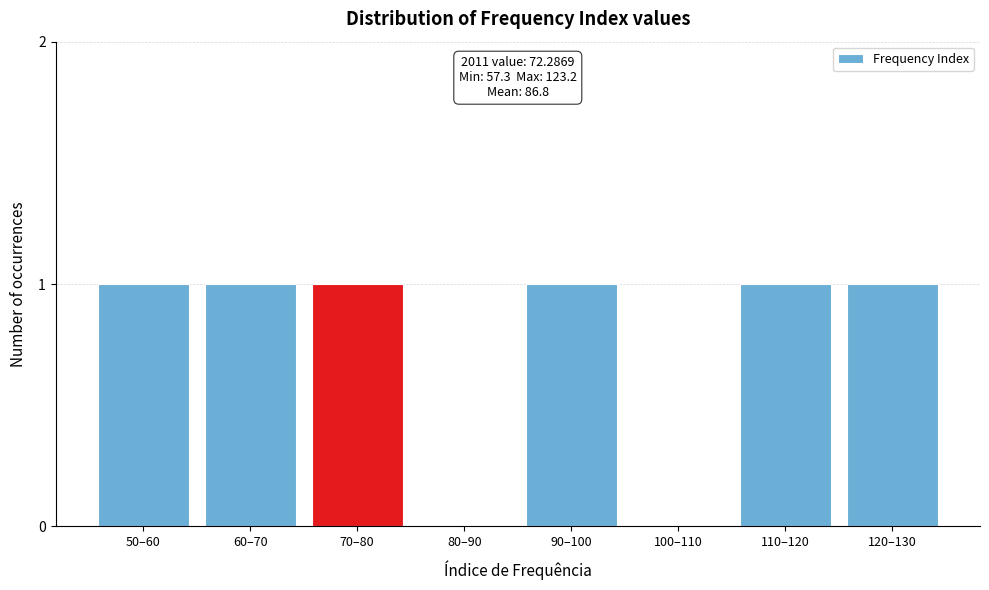

Reading right to left, transcribe all the data shown in this chart.

120–130=1	110–120=1	100–110=0	90–100=1	80–90=0	70–80=1	60–70=1	50–60=1